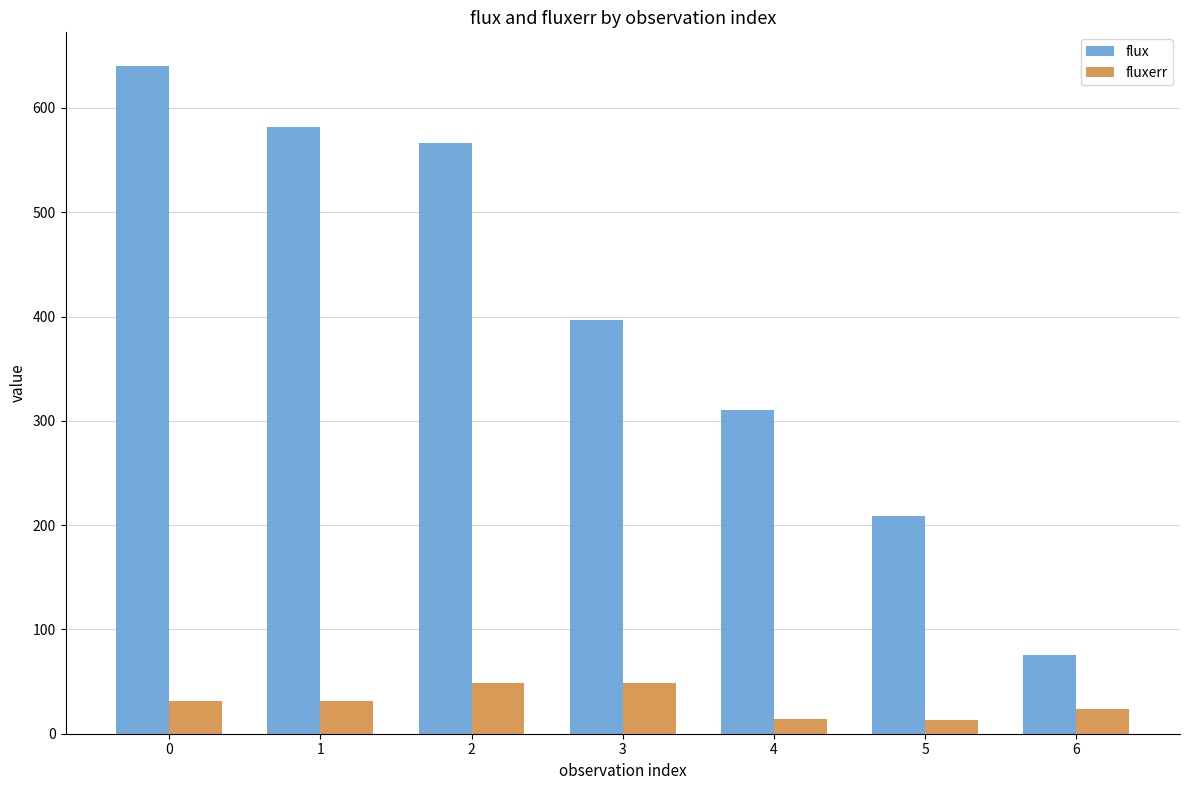

The value of fluxerr at 4 is 14.4. True or false?

True